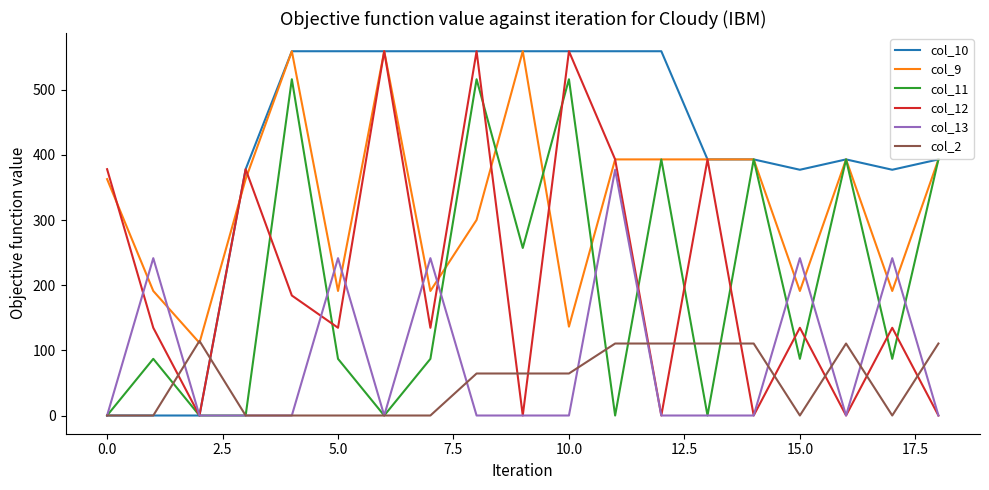

Which series has the largest total across all categories?

col_10